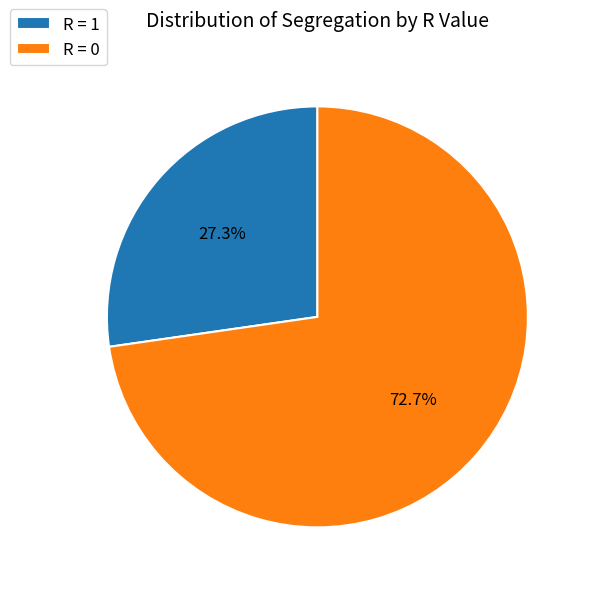

Which category has the smallest portion of the pie?

R = 1